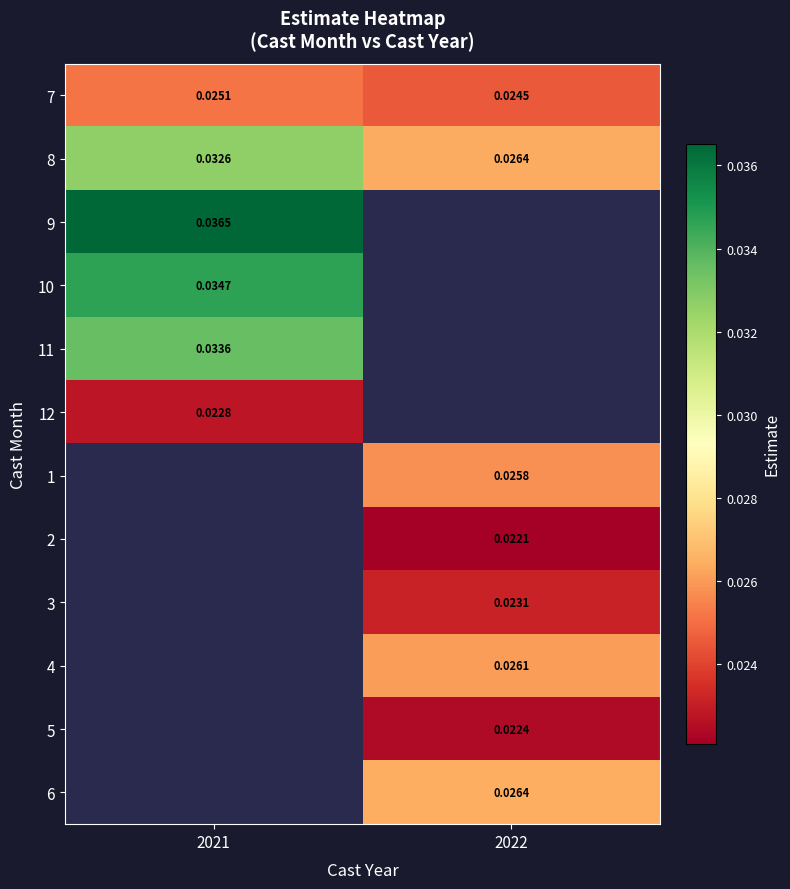

Count the number of categories in the chart.

2